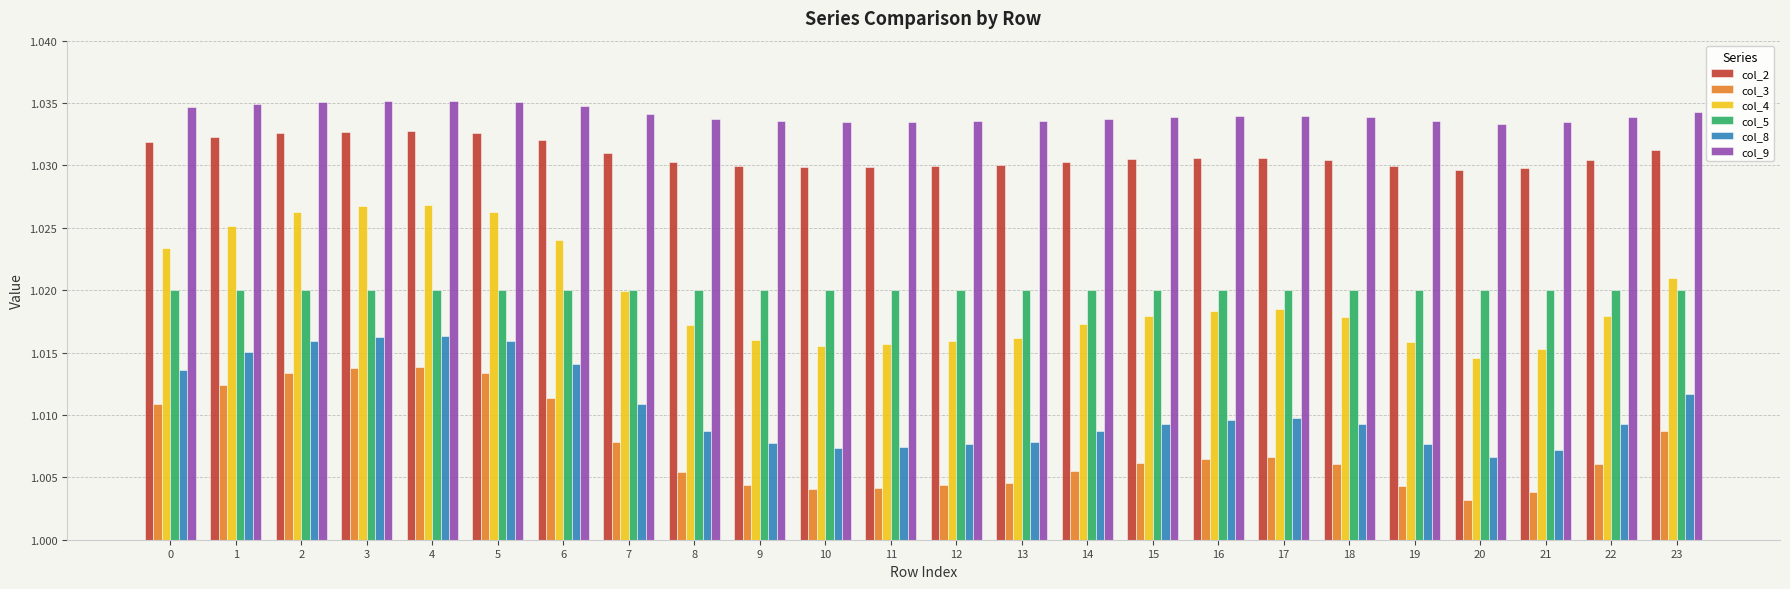

Is it true that col_2 equals 1.6 at 22?

False